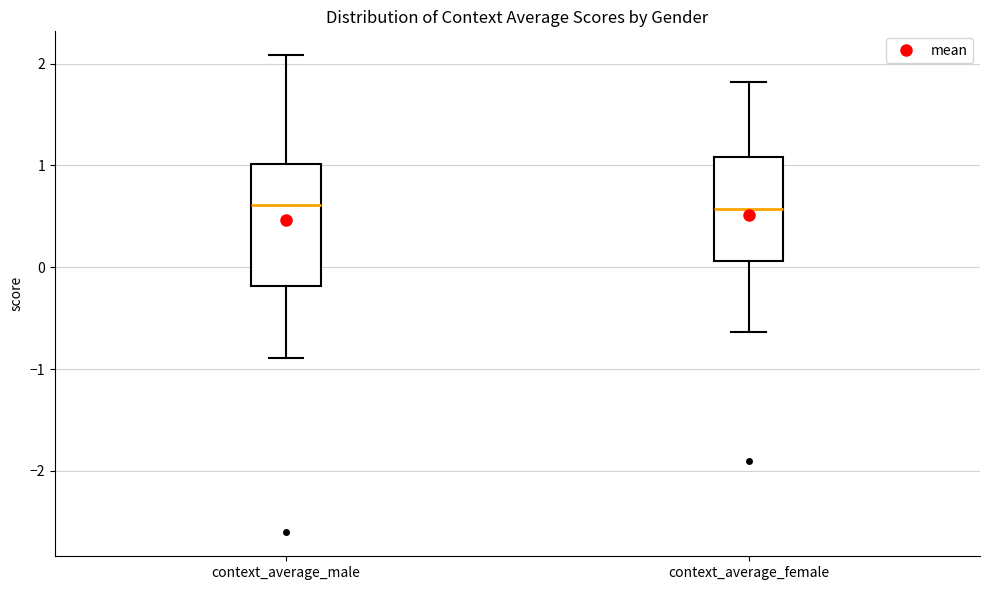

Reading left to right, transcribe this box plot: for each box, give where its median line is, the range the box spans, and where its two whiskers end, as read against the y-axis. The values are not printed on the chart, so give them approximately, as read against the axis.

context_average_male: median 0.6, box -0.2 to 1.0, whiskers -0.9 to 2.1
context_average_female: median 0.6, box 0.1 to 1.1, whiskers -0.6 to 1.8